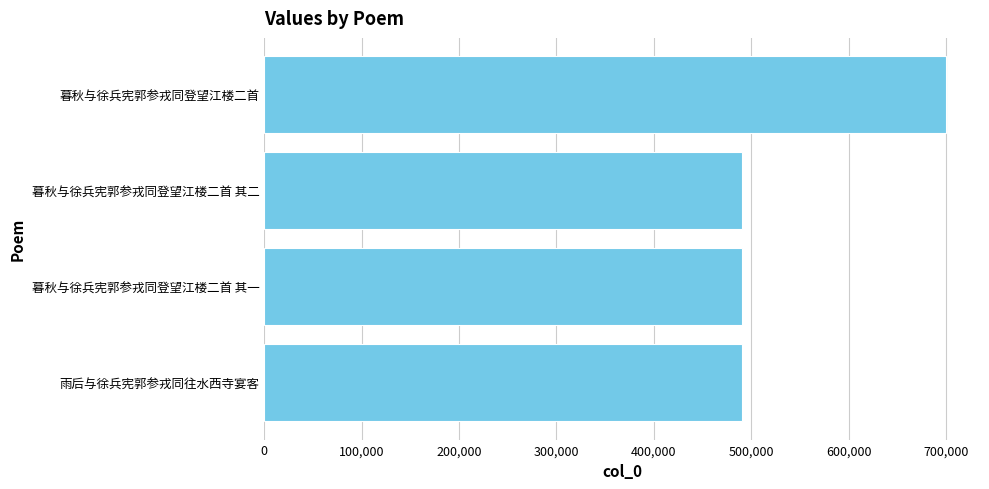

Which label corresponds to the largest value in the chart?

暮秋与徐兵宪郭参戎同登望江楼二首